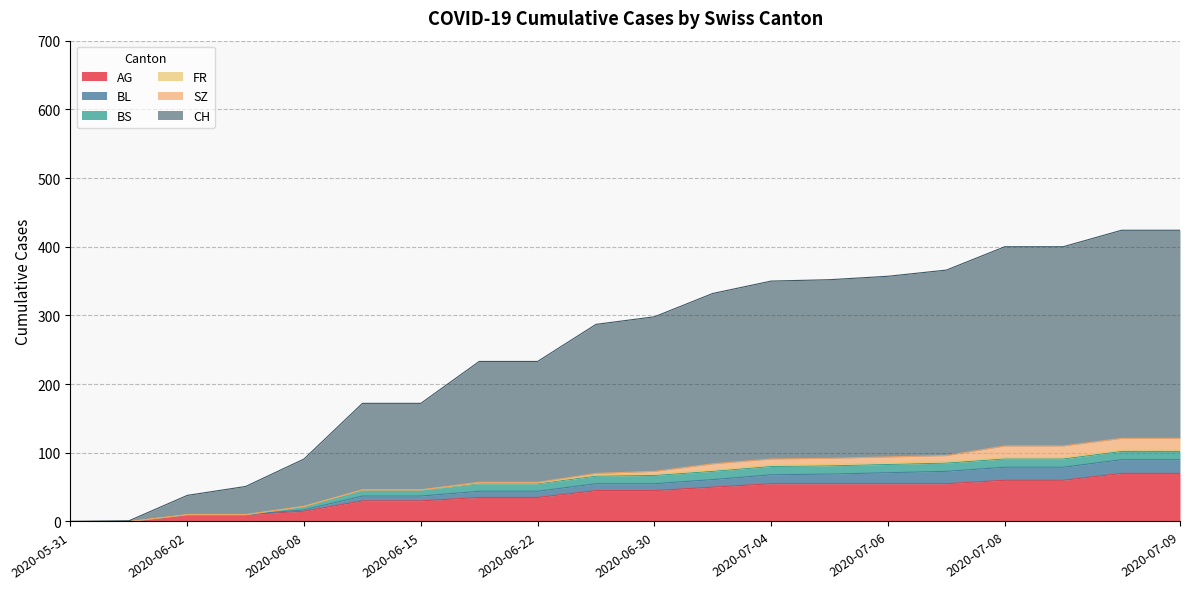

Which series has the largest total across all categories?

CH